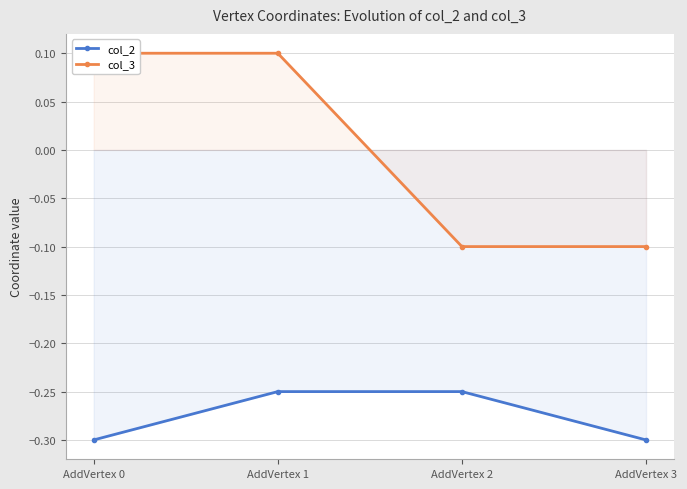

True or false: col_2 and col_3 cross at least once.

False